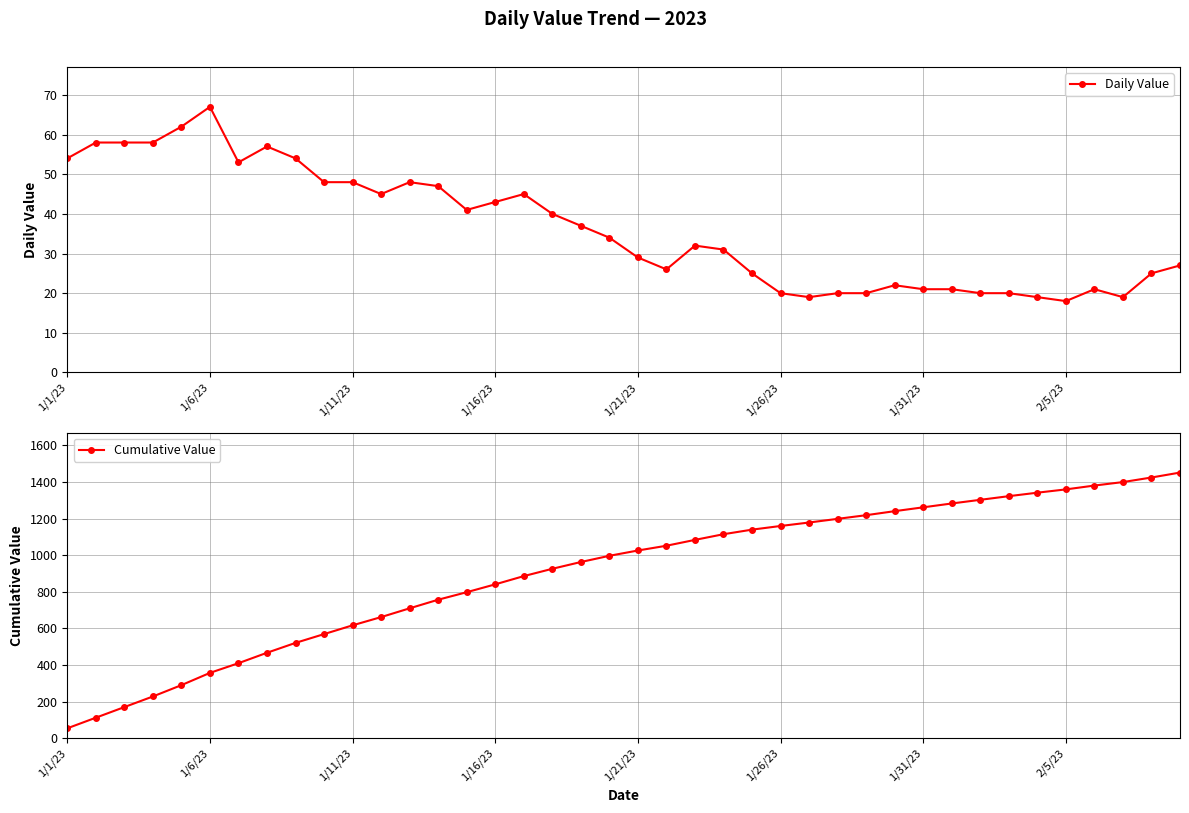

True or false: Daily Value and Cumulative Value intersect in this chart.

False